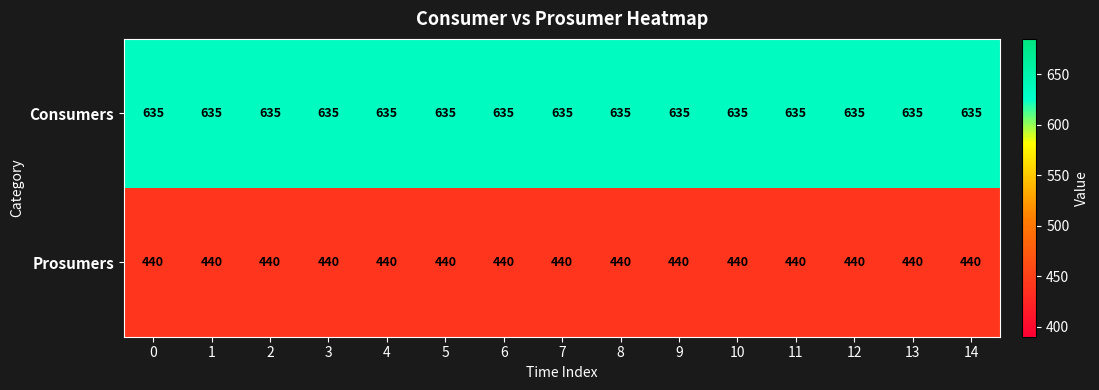

What is the average value of the Prosumers series?

440